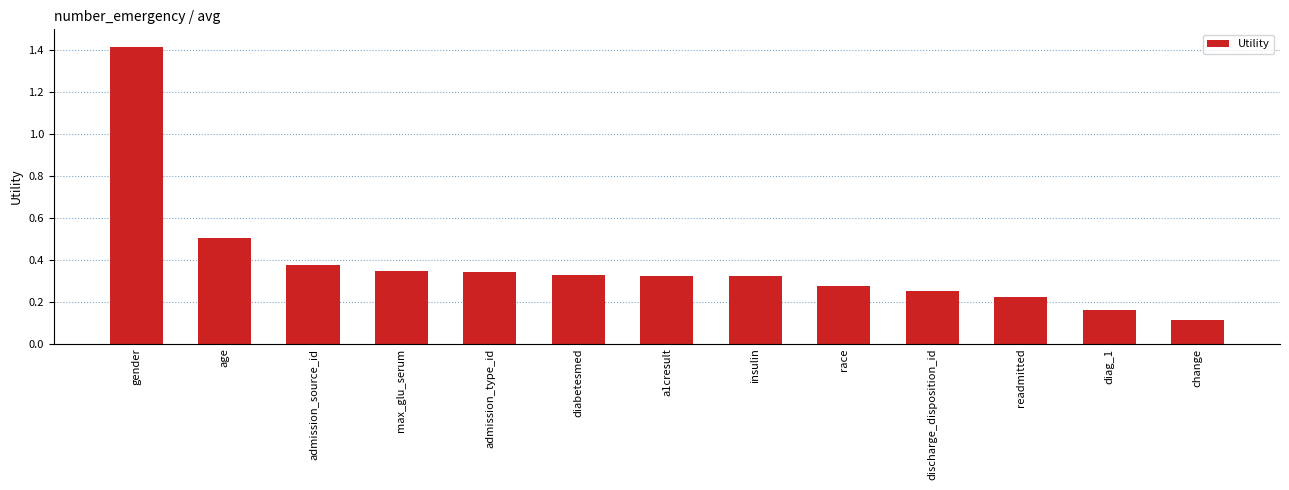

How many categories are shown in the chart?

13